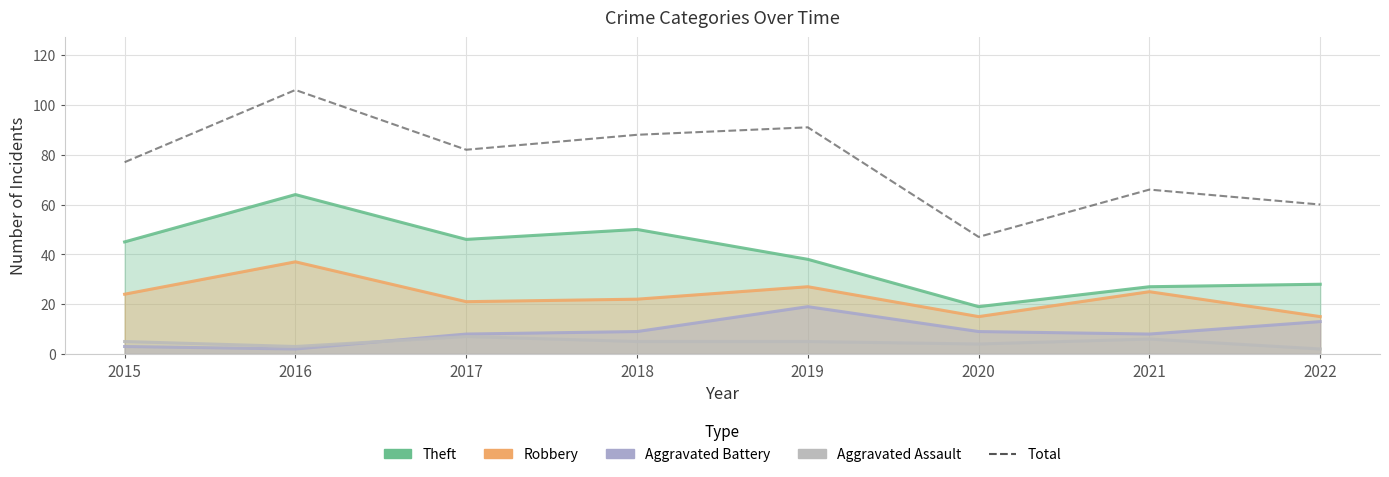

True or false: Aggravated Assault and Theft cross at least once.

False